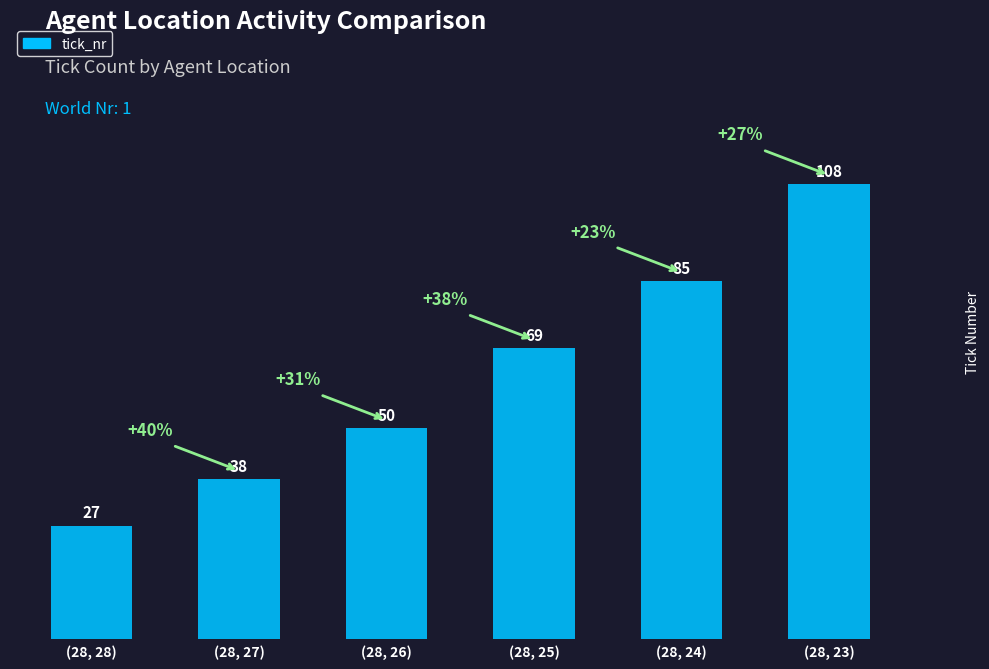

What is the label of the 1st bar from the right?

(28, 23)